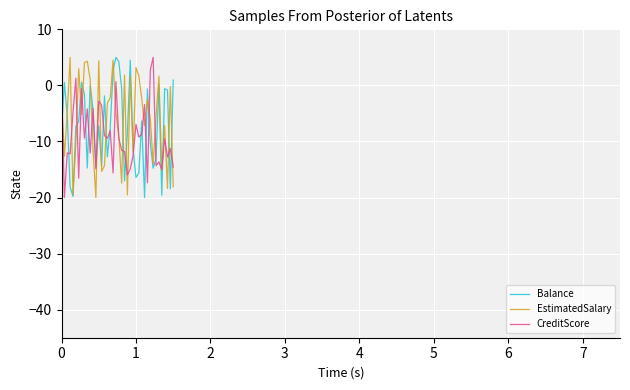

Which series has the largest total across all categories?

EstimatedSalary